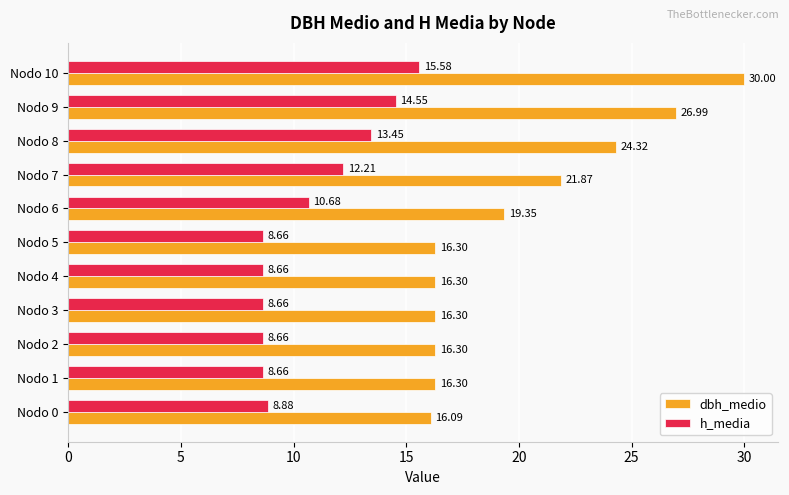

What is the difference between the maximum and second lowest values in the h_media series?

6.9